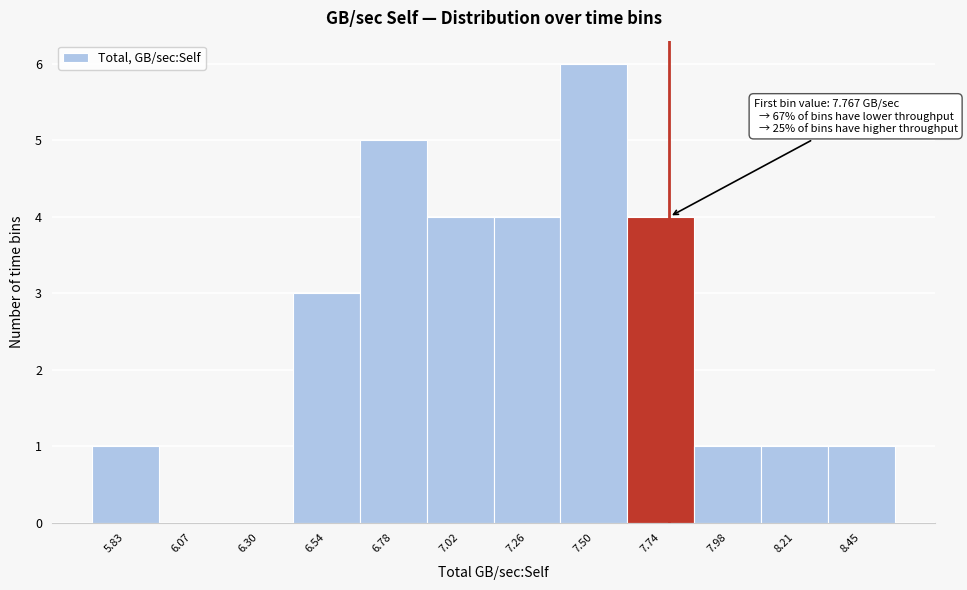

Over which range of the x-axis is the bar tallest?

7.40 to 7.60